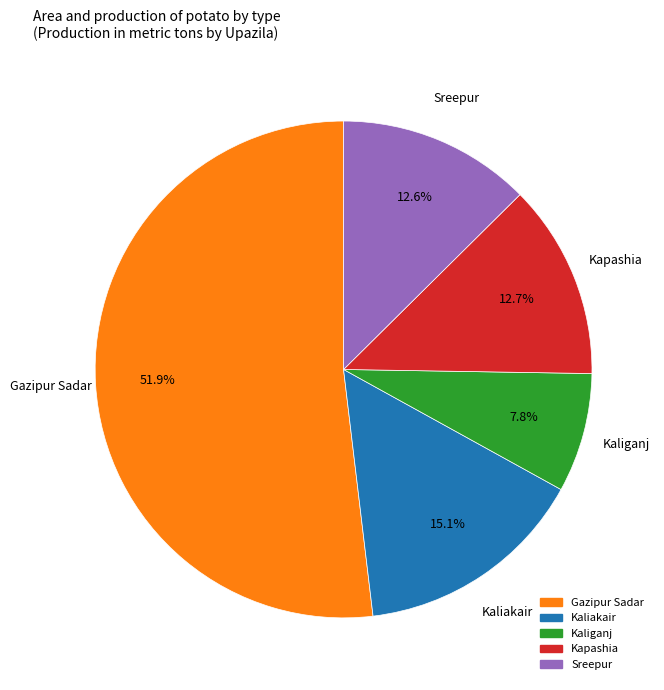

Which slice is the largest?

Gazipur Sadar